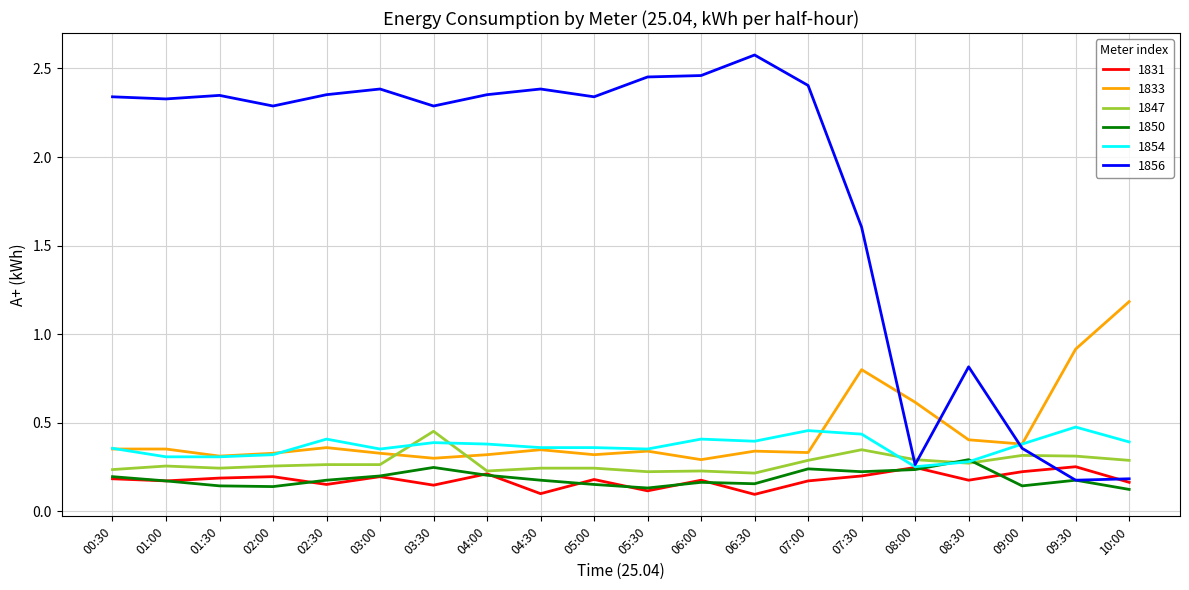

What position from the right is 06:00?

9